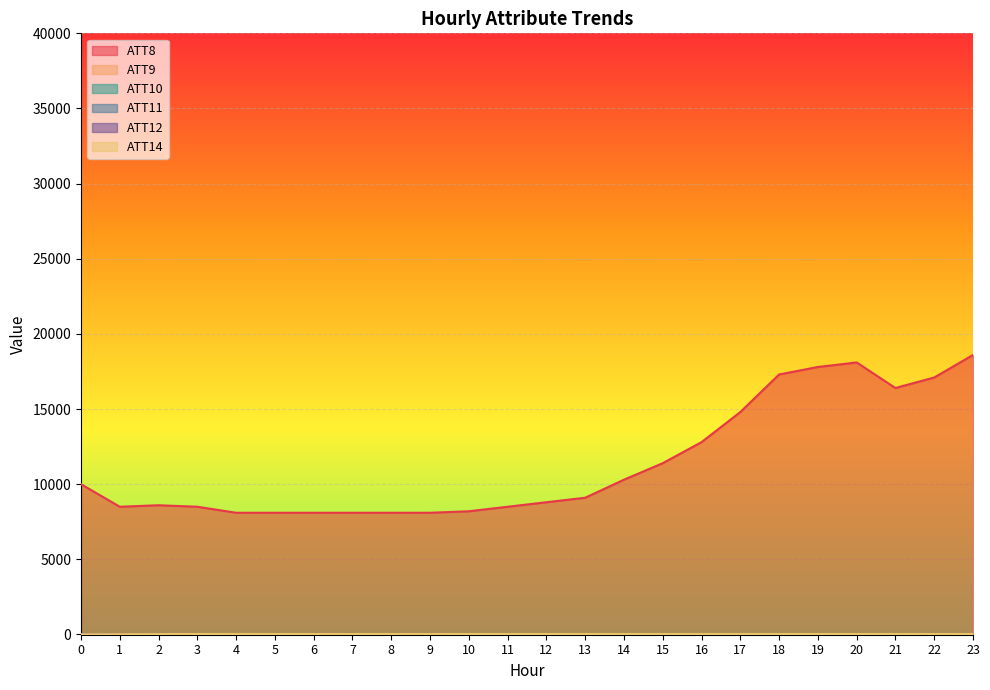

The value of ATT14 at 11 is 54.2. True or false?

False